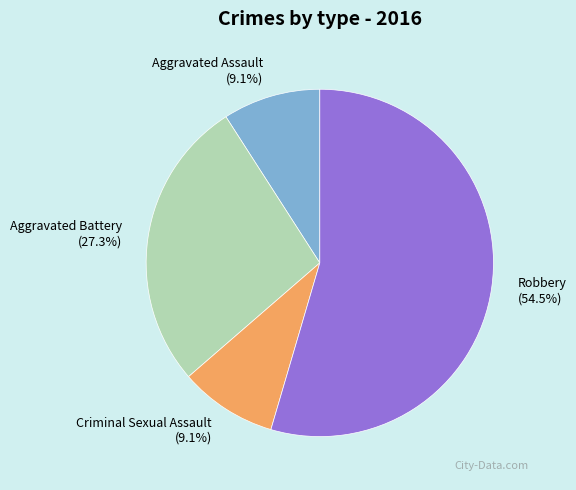

To the nearest percent, what is the combined percentage of Criminal Sexual Assault and Robbery?

64%